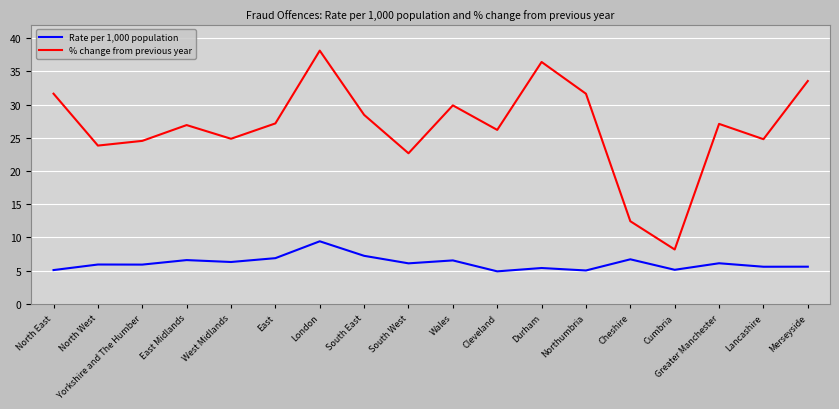

Between South West and Merseyside, which series saw the biggest shift?

% change from previous year